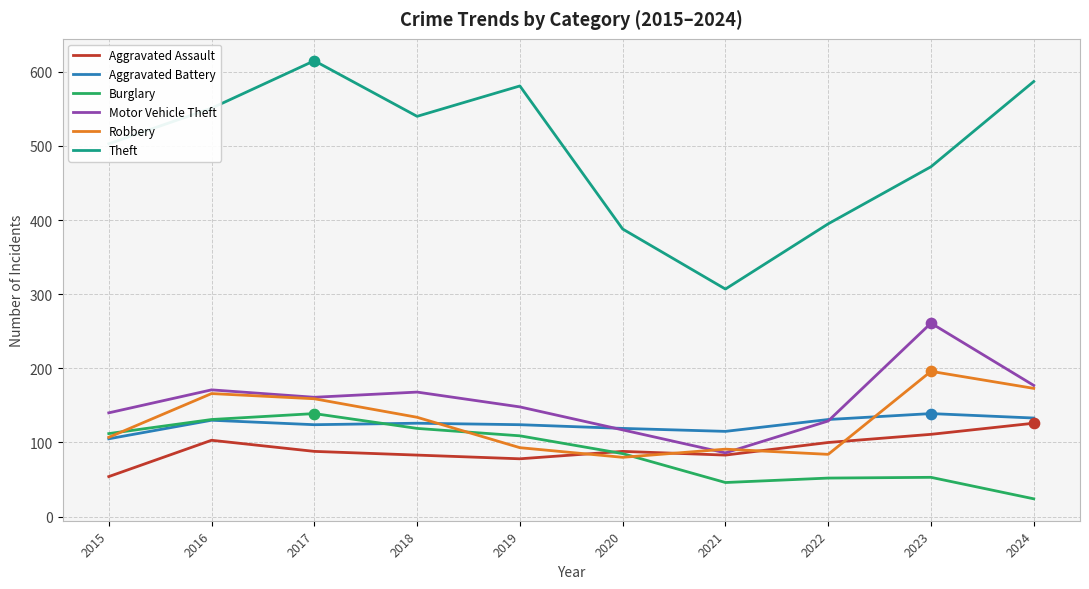

What are all the series names shown in the legend?

Aggravated Assault, Aggravated Battery, Burglary, Motor Vehicle Theft, Robbery, Theft